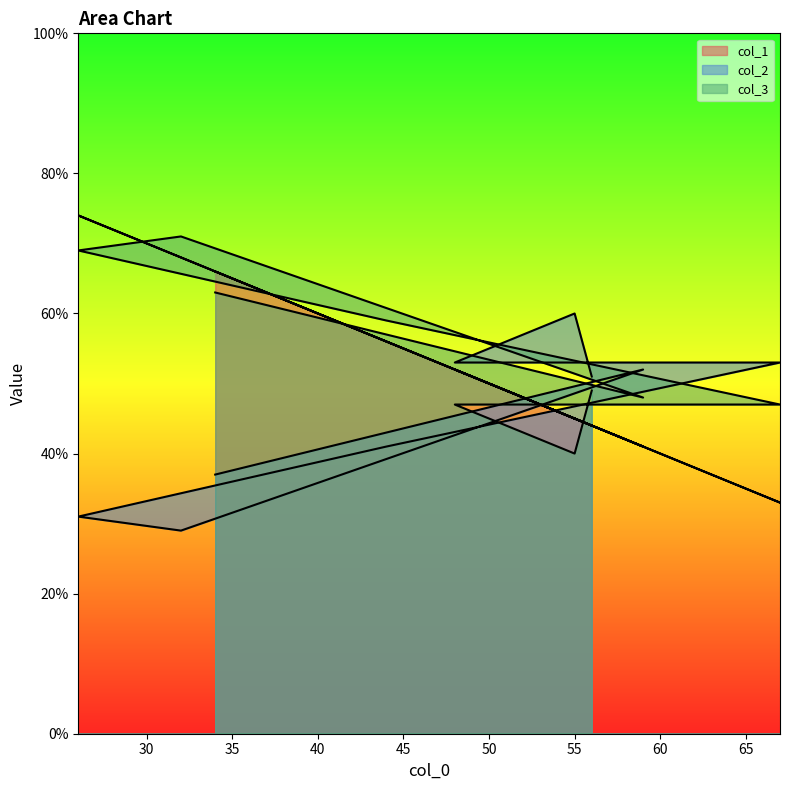

How many intersections are there between col_1 and col_2?

3